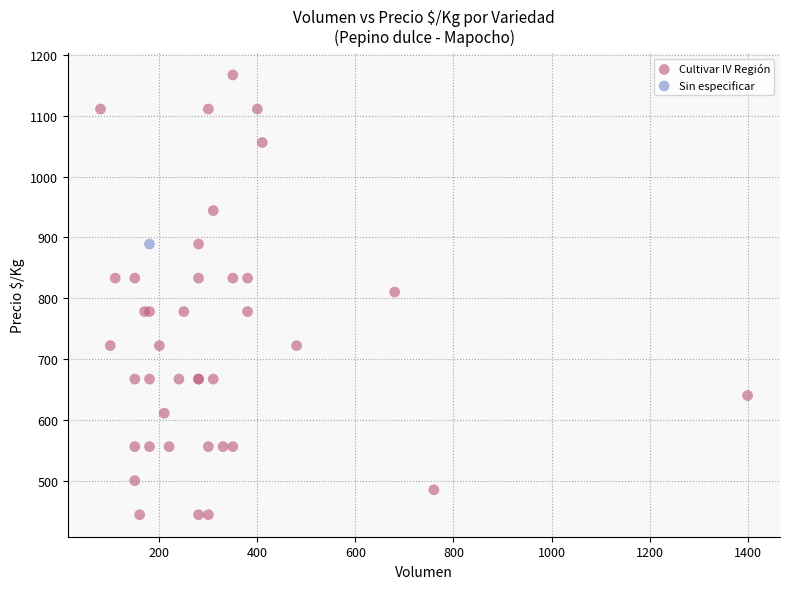

What are all the series names shown in the legend?

Cultivar IV Región, Sin especificar